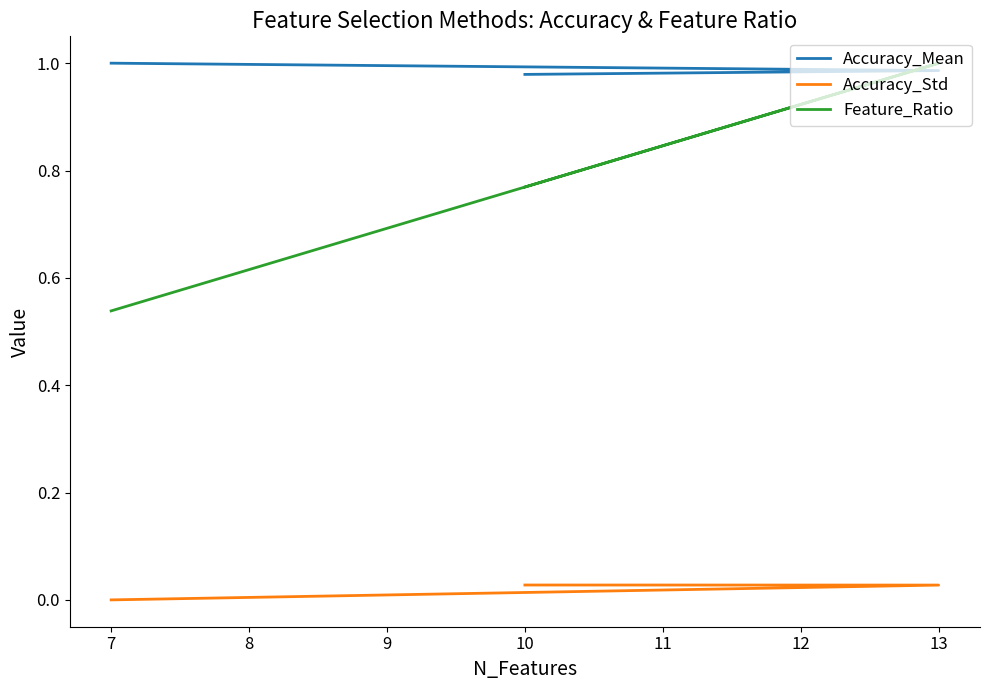

What is the greatest value displayed?

1.0